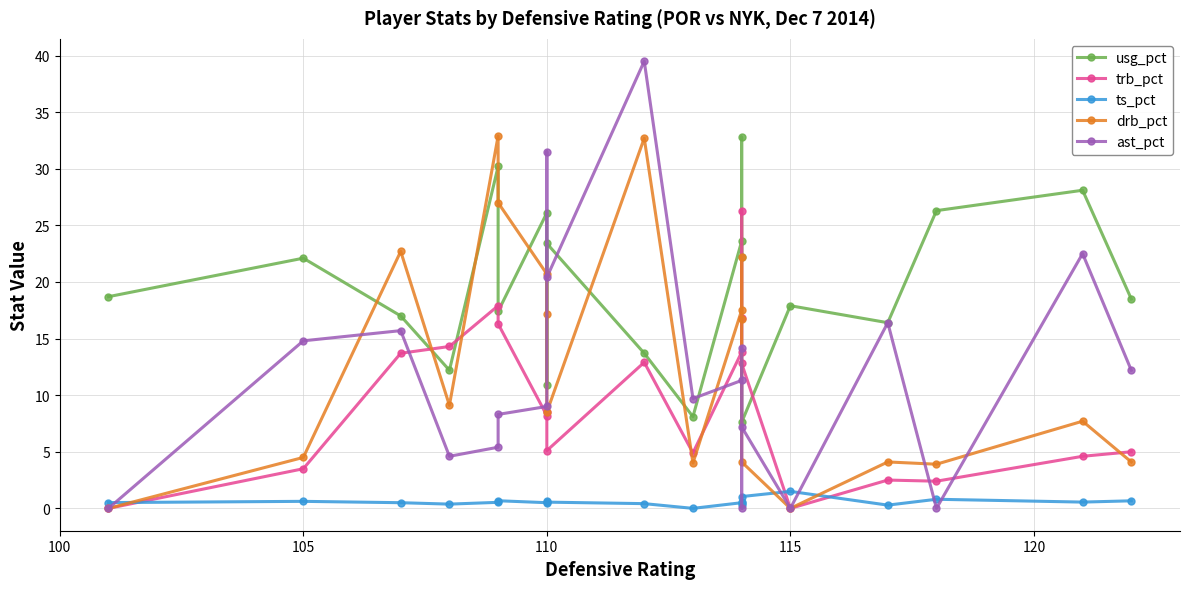

Is the value of ast_pct at 125 greater than the value of trb_pct at 115?

No